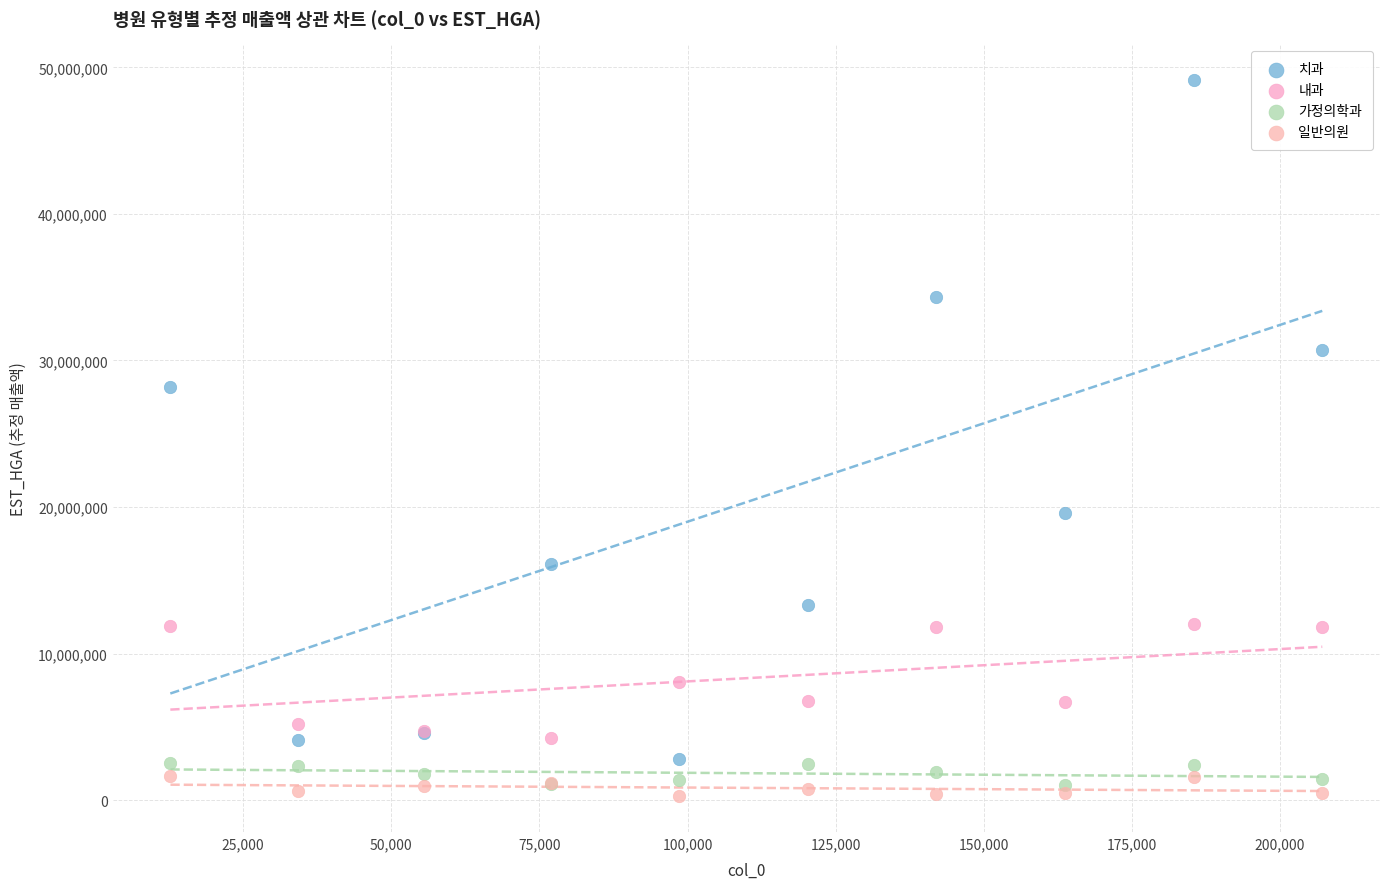

What are all the series names shown in the legend?

치과, 내과, 가정의학과, 일반의원